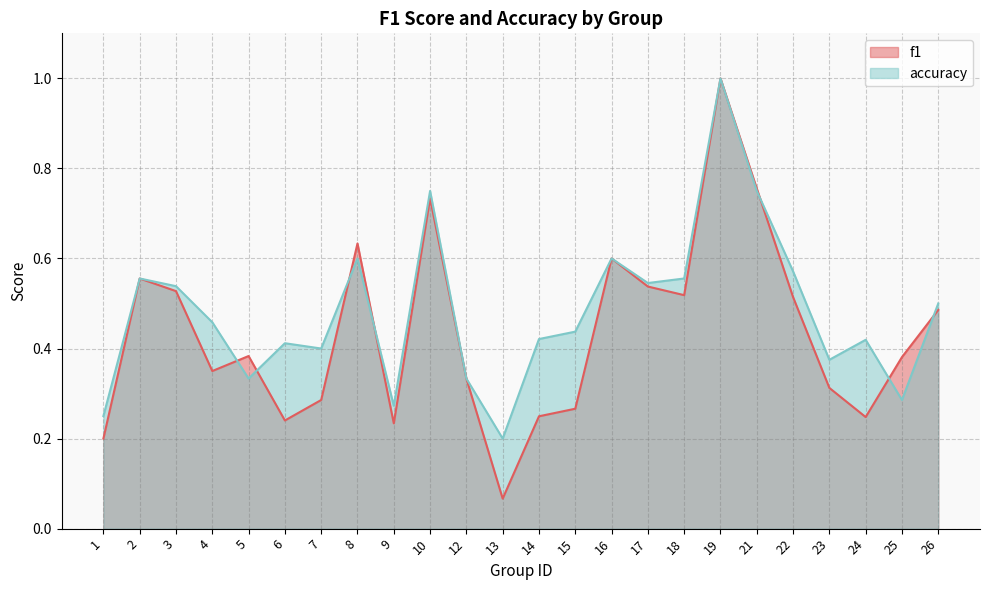

What is the value of the accuracy point at the 7th from the left?

0.4